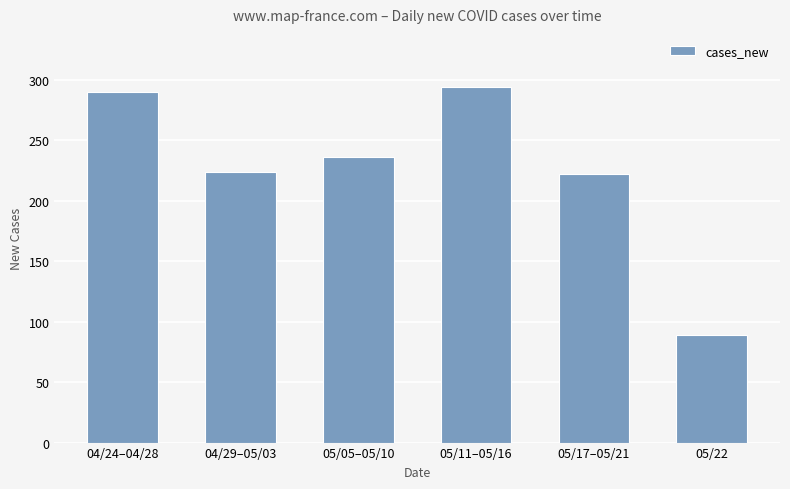

How many data points are less than 236?

3